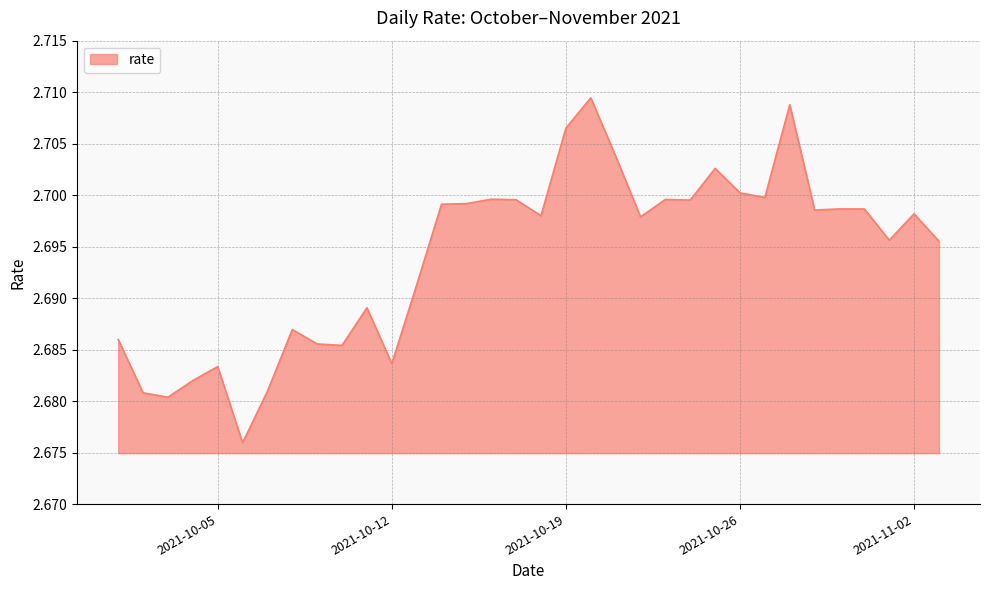

Rank the categories by value from lowest to highest.

2021-10-06, 2021-10-03, 2021-10-02, 2021-10-07, 2021-10-04, 2021-10-05, 2021-10-12, 2021-10-10, 2021-10-09, 2021-10-01, 2021-10-08, 2021-10-11, 2021-10-13, 2021-11-03, 2021-11-01, 2021-10-22, 2021-10-18, 2021-11-02, 2021-10-29, 2021-10-31, 2021-10-30, 2021-10-14, 2021-10-15, 2021-10-24, 2021-10-17, 2021-10-23, 2021-10-16, 2021-10-27, 2021-10-26, 2021-10-25, 2021-10-21, 2021-10-19, 2021-10-28, 2021-10-20